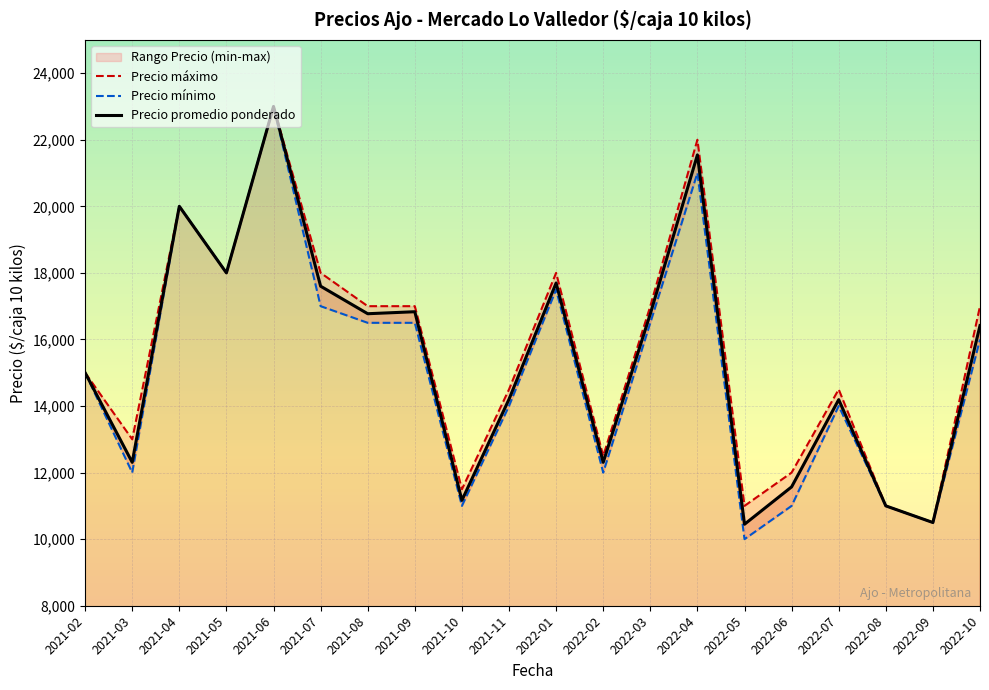

What is the label of the 4th point from the right?

2022-07